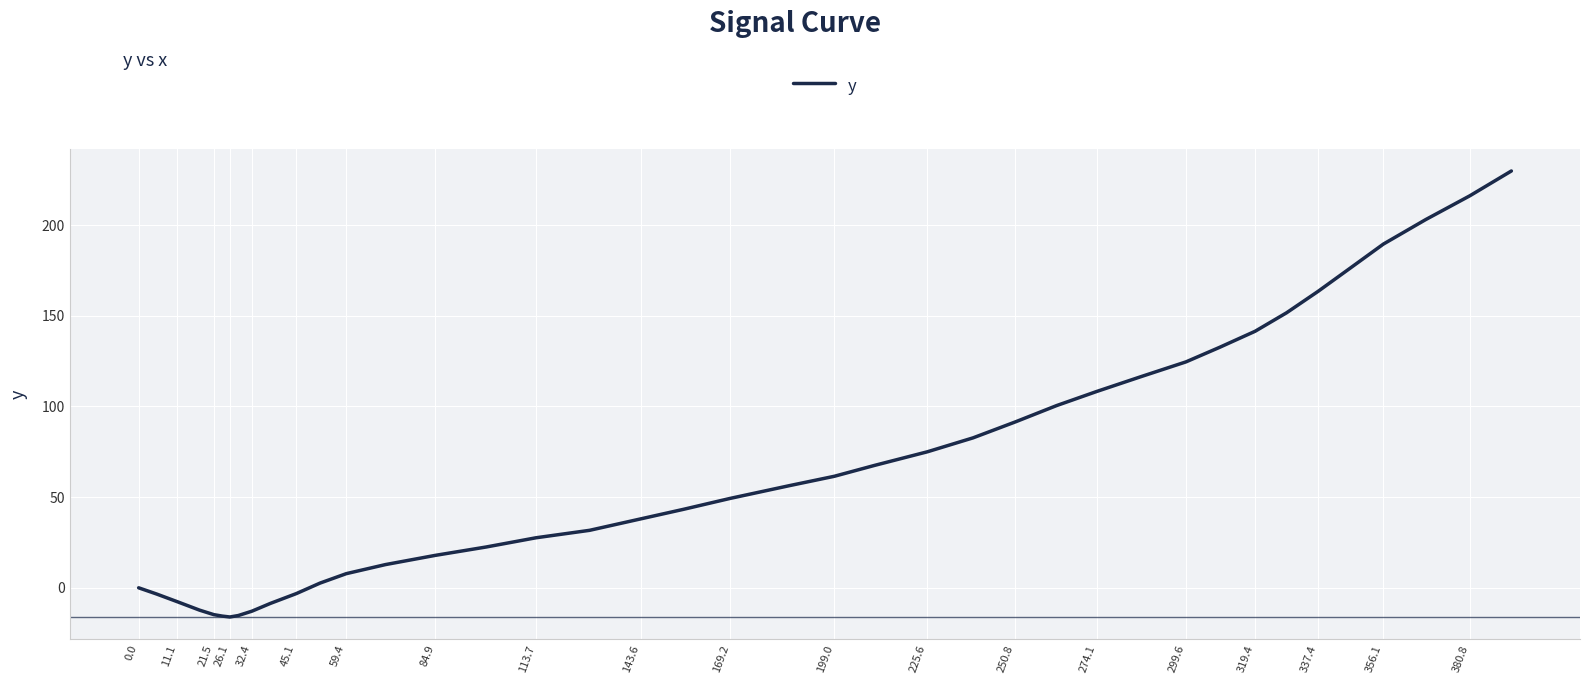

What is the difference between the maximum and minimum values?

246.0